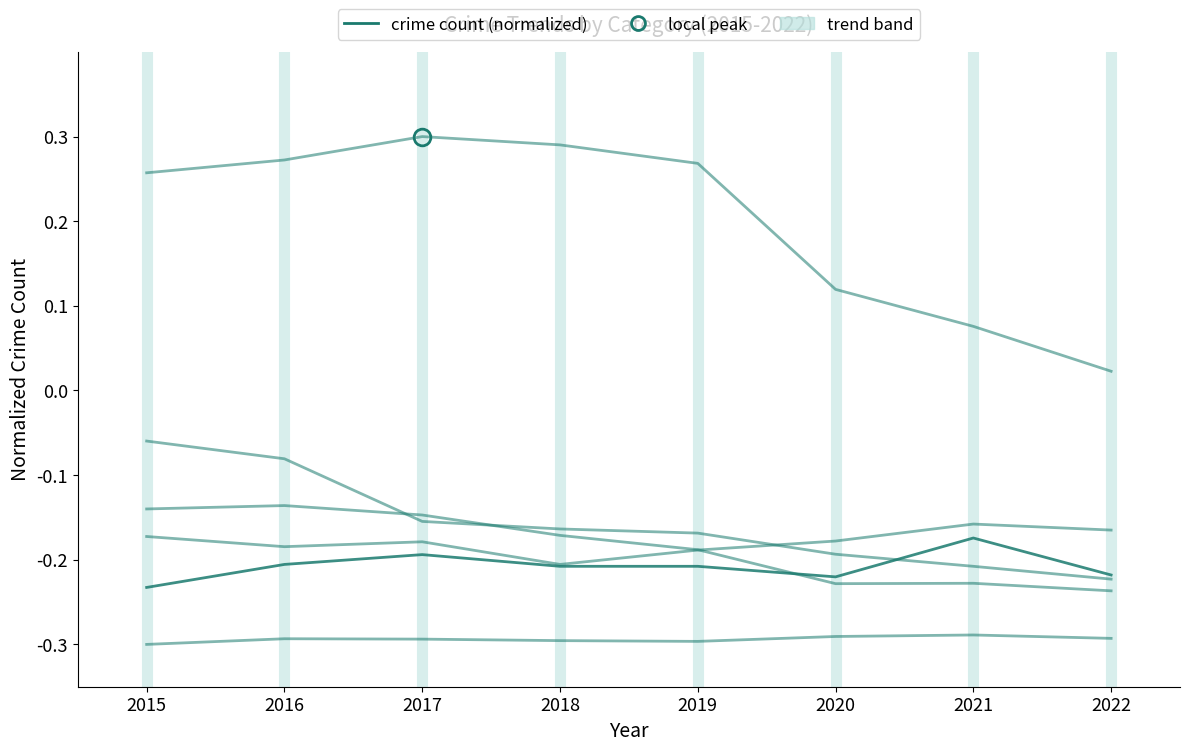

The Robbery series shows -0.2 at 2017. True or false?

False